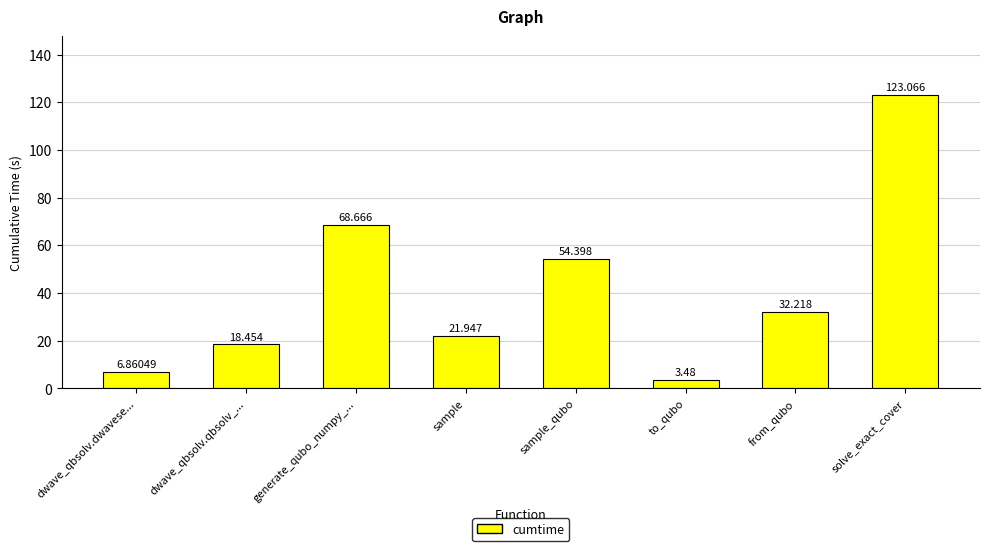

What is the average value?

41.1